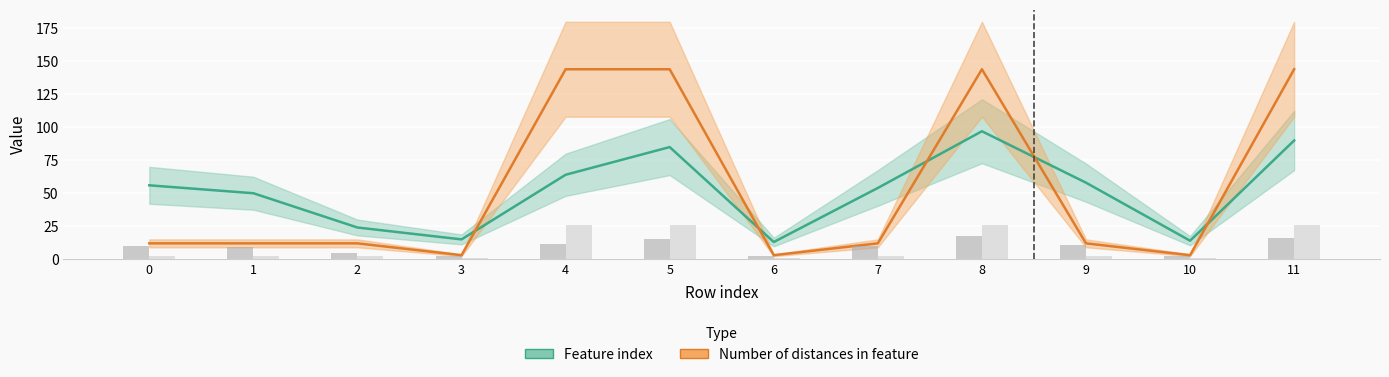

Which series has the largest total across all categories?

Number of distances in feature